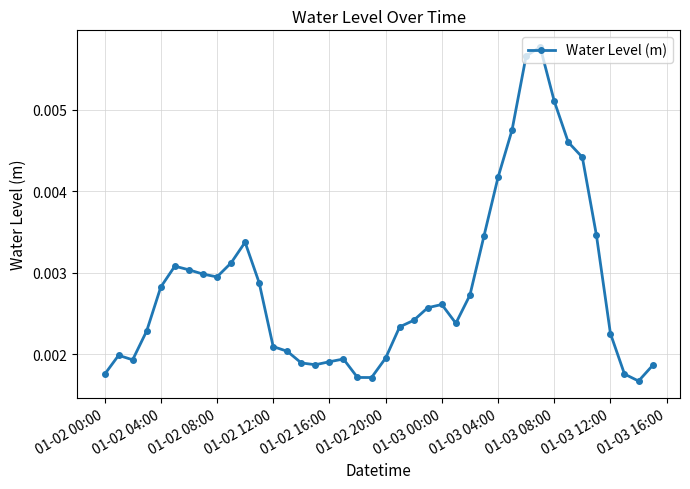

How many values are between 0 and 1?

40